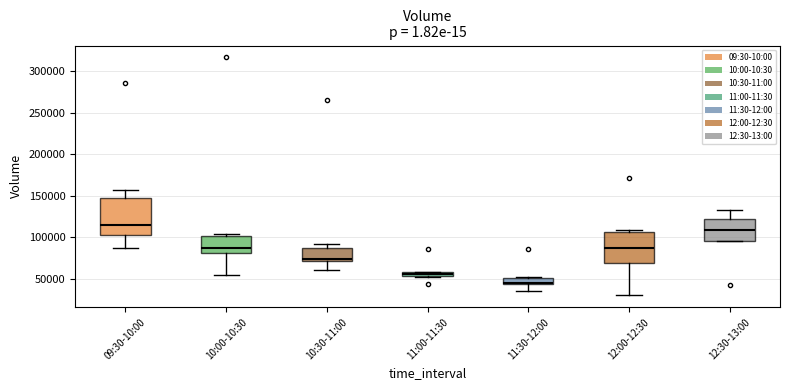

Which box is the tallest, from its lower edge to its upper edge?

09:30-10:00